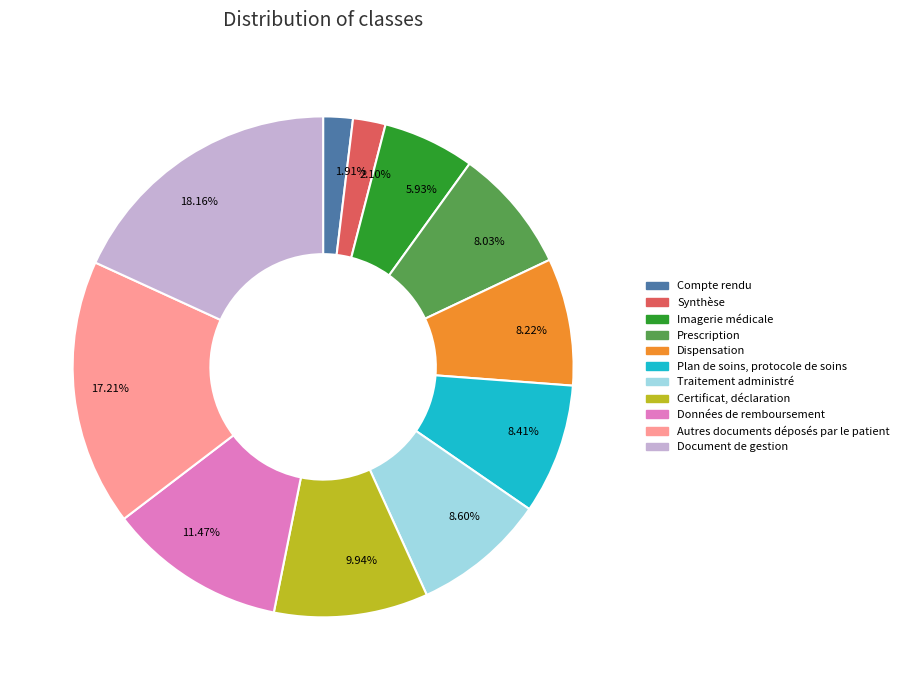

Does any single category account for the majority?

No